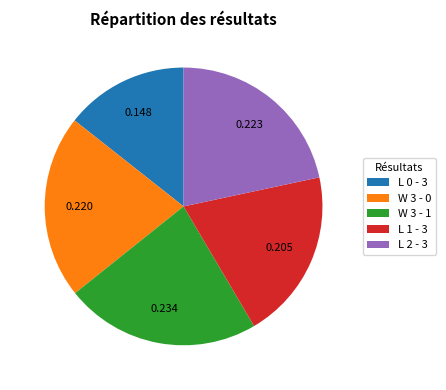

Is there a majority slice in this chart?

No